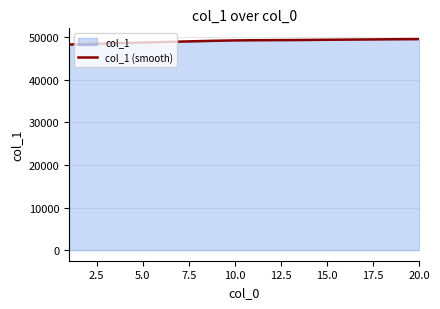

What is the minimum value for col_1 (smooth)?

48241